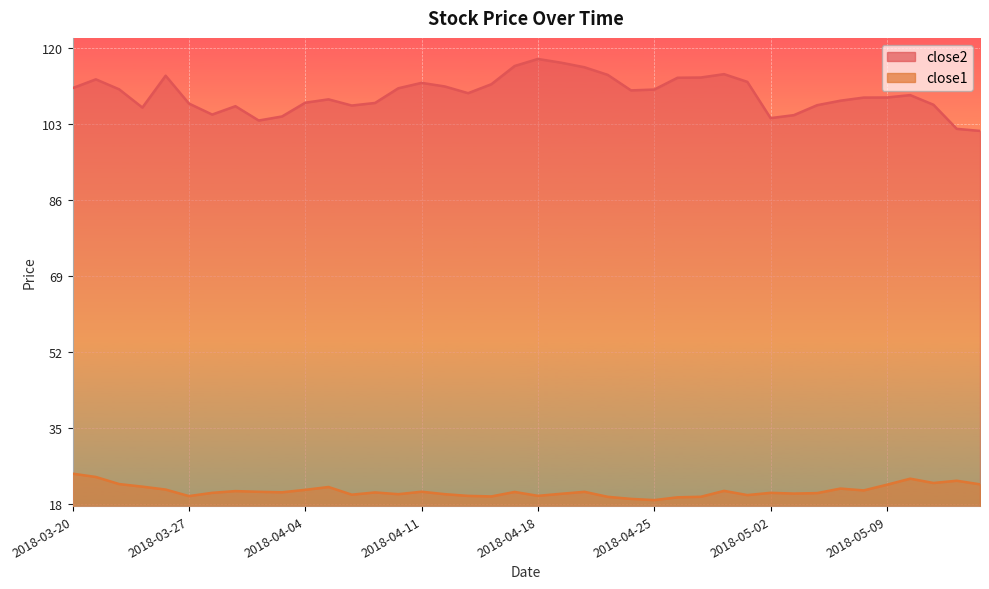

Which series has the largest range (max minus min)?

close2